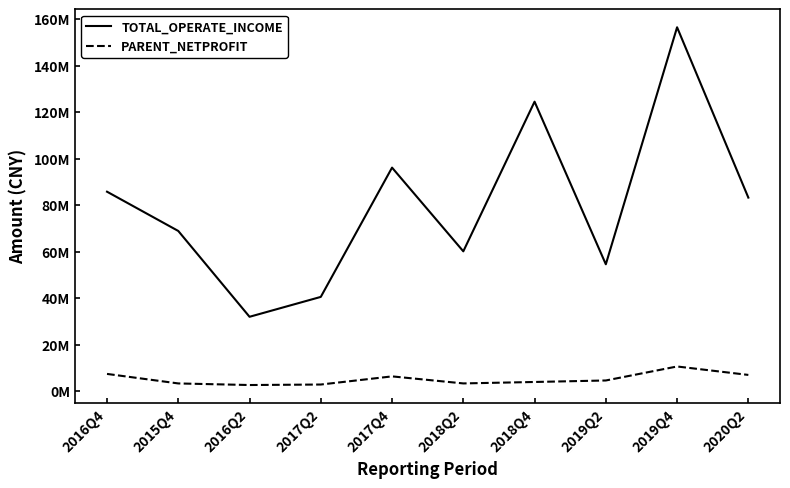

What is the difference between the second highest and second lowest values in the PARENT_NETPROFIT series?

4560351.9